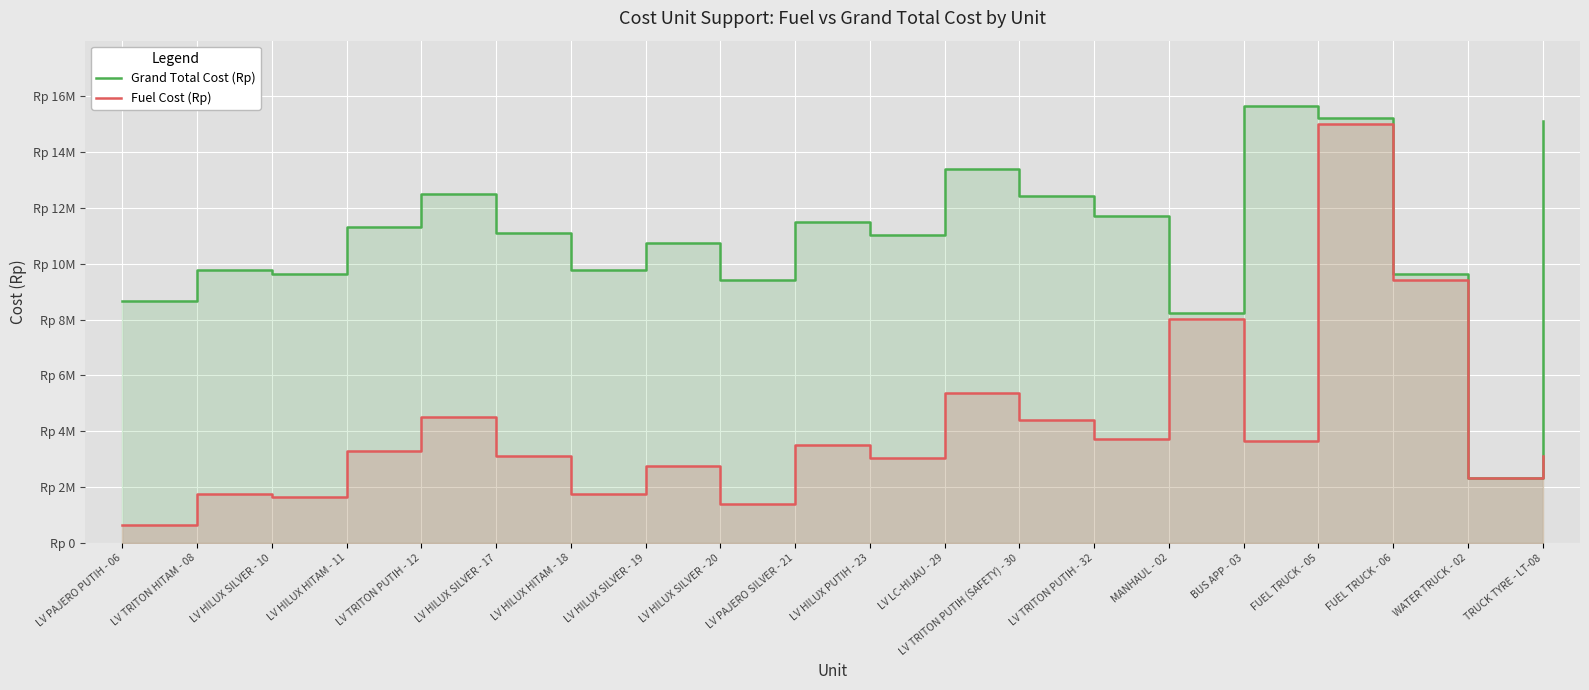

Which series has the largest total across all categories?

Grand Total Cost (Rp)